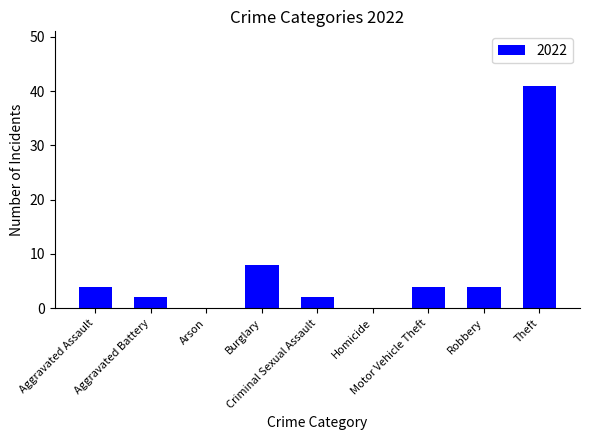

What is the maximum value shown in the chart?

41